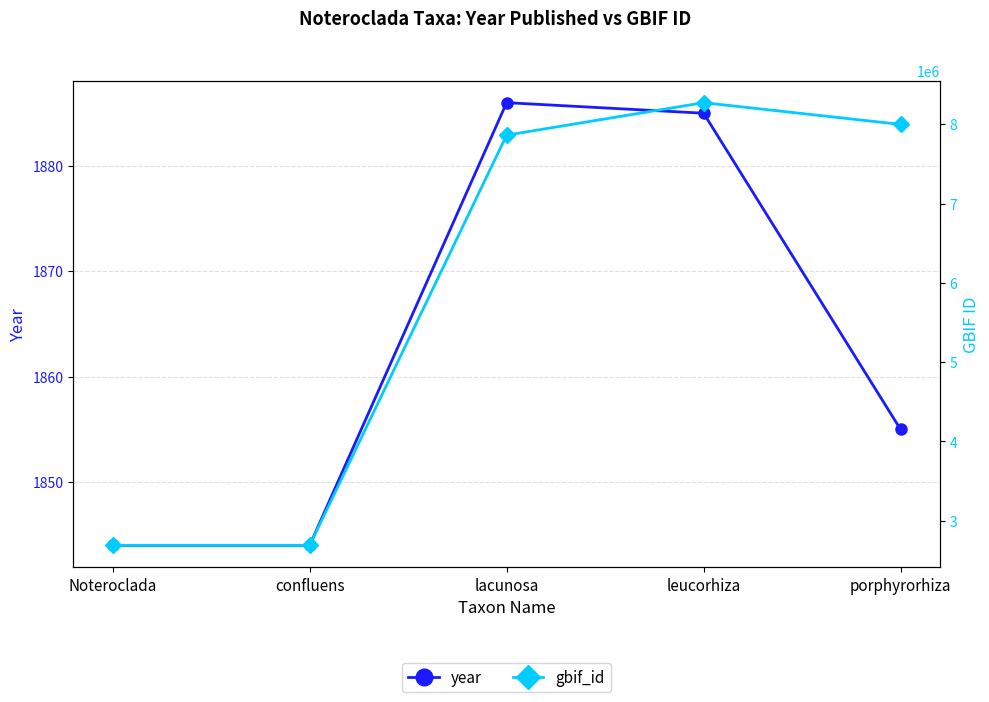

True or false: year has a value of 881 at Noteroclada.

False